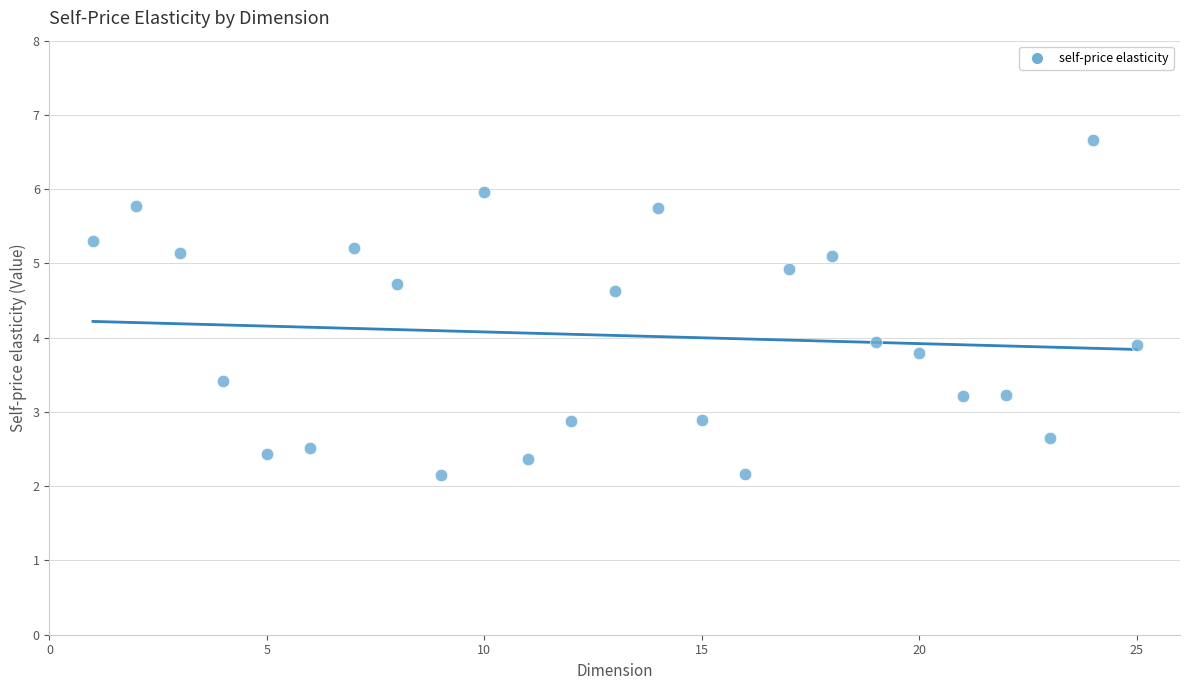

What is the range of X values (max minus min)?

24.0